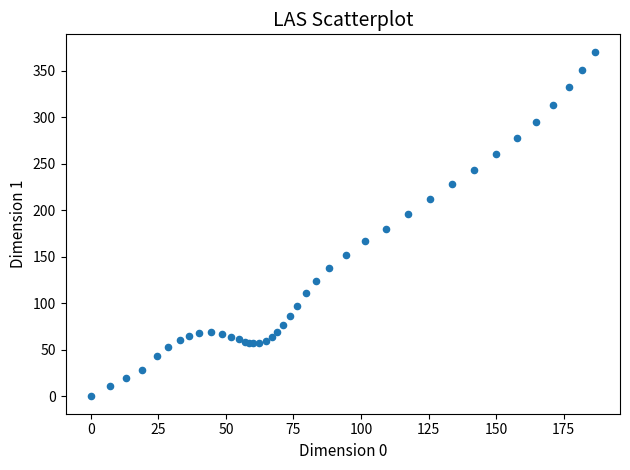

What Y value in the scatter plot is closest to 185?

180.3